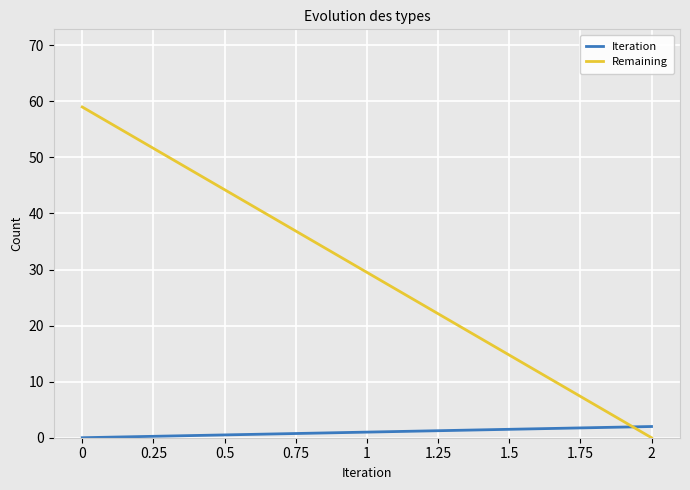

True or false: Iteration has a value of 3 at 2.

False